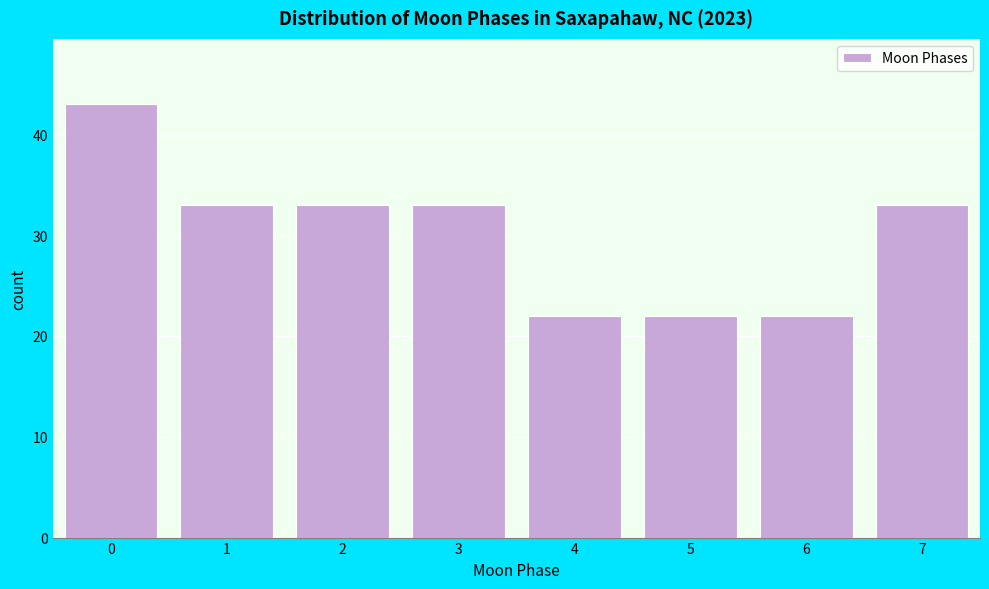

Reading left to right, extract all data points from this chart.

0=43	1=33	2=33	3=33	4=22	5=22	6=22	7=33